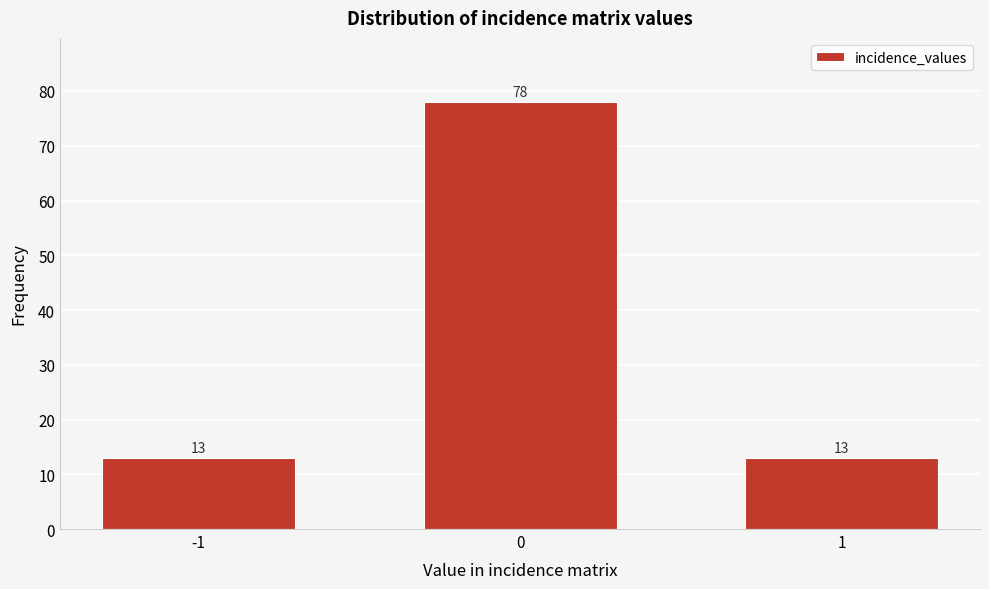

Reading left to right, extract all data points from this chart.

13	78	13